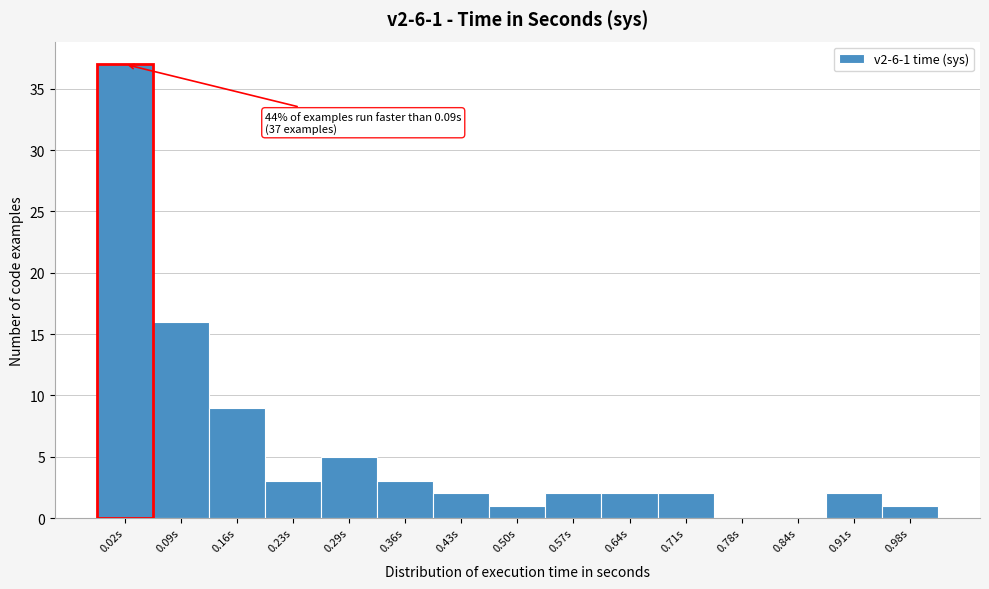

Reading left to right, transcribe all the data shown in this chart.

0.02s=37	0.09s=16	0.16s=9	0.23s=3	0.29s=5	0.36s=3	0.43s=2	0.50s=1	0.57s=2	0.64s=2	0.71s=2	0.78s=0	0.84s=0	0.91s=2	0.98s=1